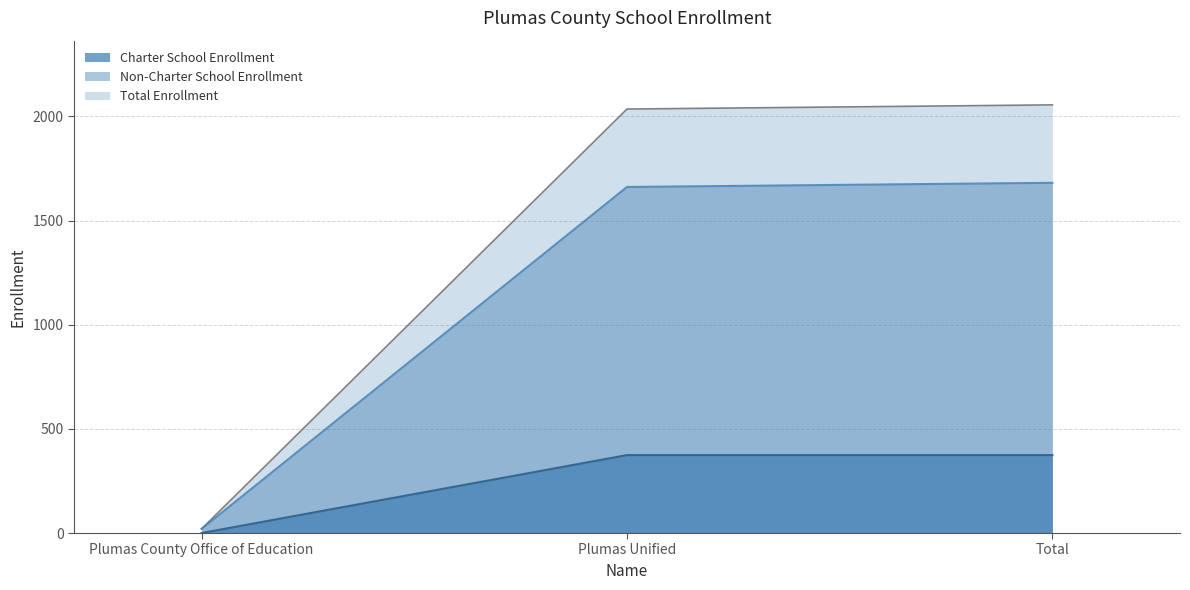

What are all the series names shown in the legend?

Charter School Enrollment, Non-Charter School Enrollment, Total Enrollment